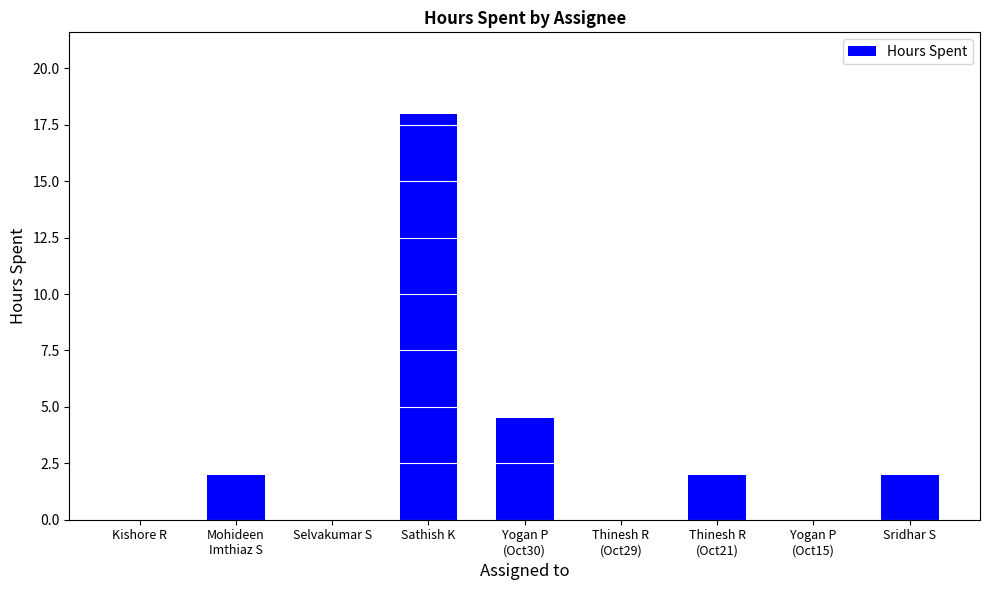

Which label corresponds to the largest value in the chart?

Sathish K